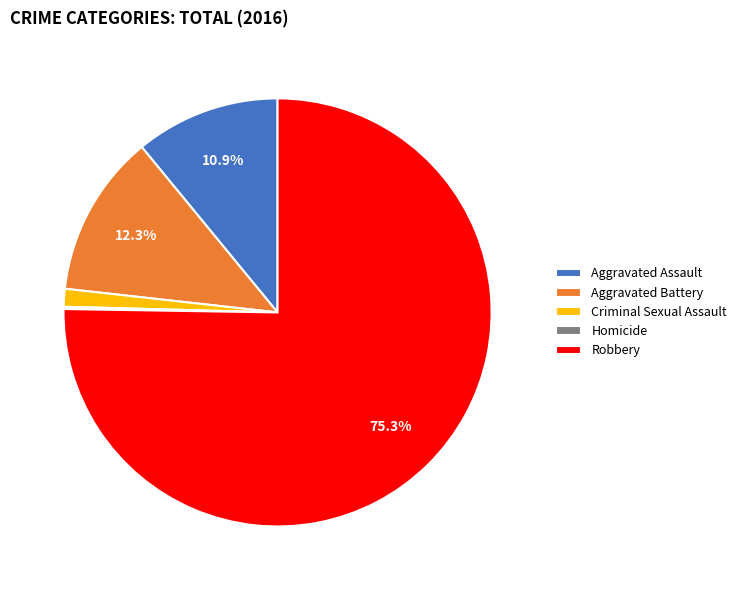

Which category has the biggest portion of the pie?

Robbery